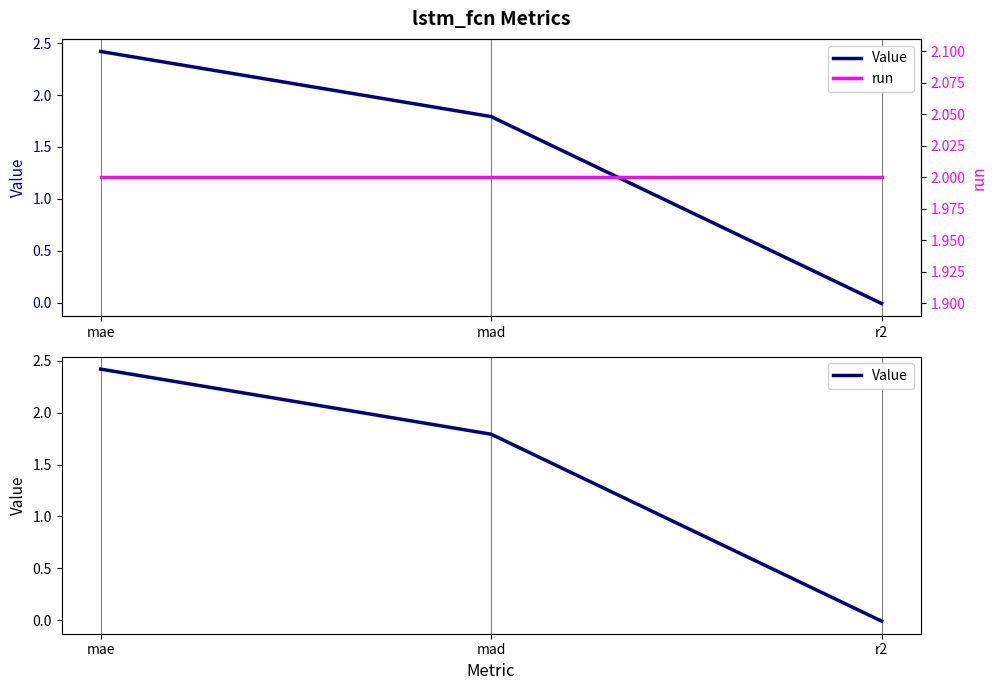

Reading left to right, what are all the values shown in this chart?

Value: mae=2.4	mad=1.8	r2=-0.0
run: mae=2.0	mad=2.0	r2=2.0